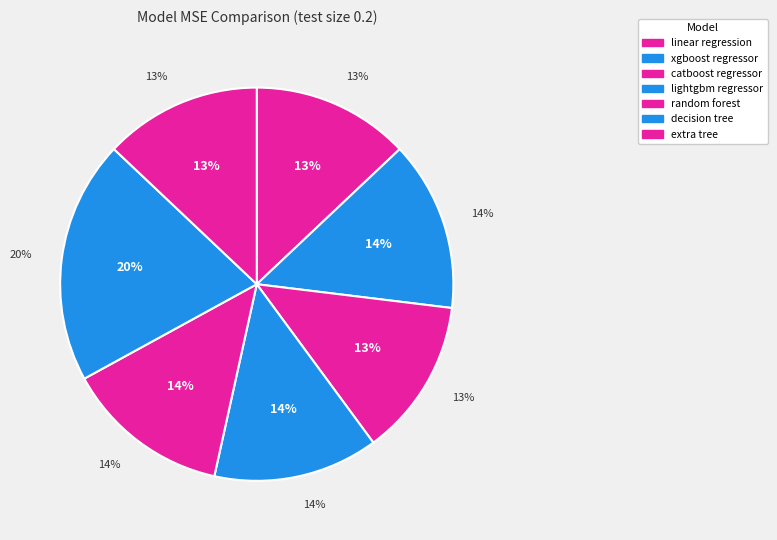

What percentage is the extra tree slice, to the nearest percent?

13%